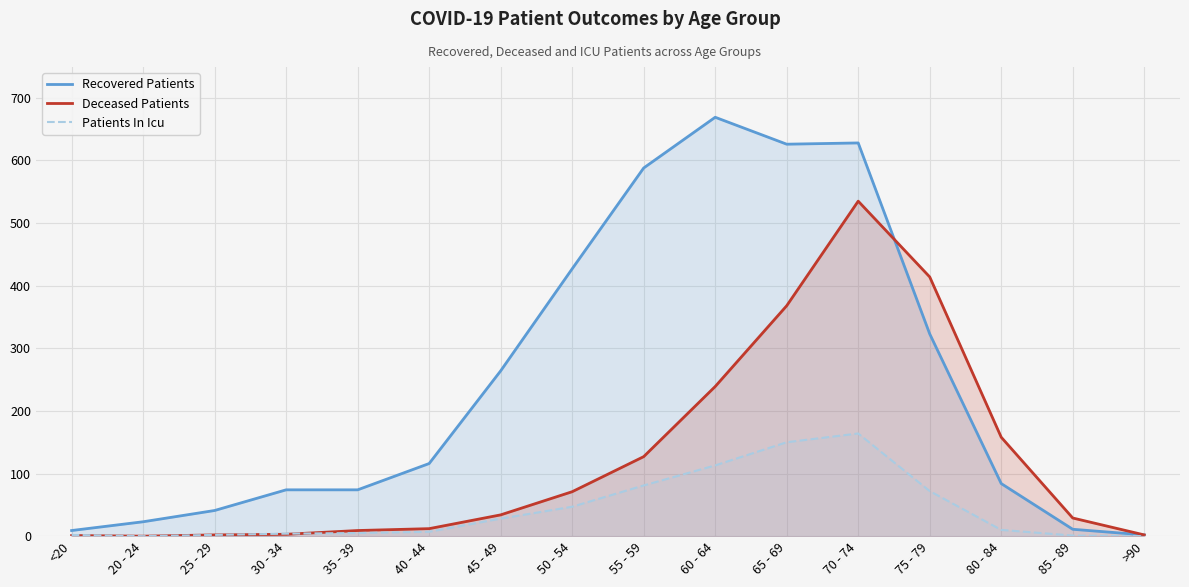

What is the difference between the maximum and minimum values in the Recovered Patients series?

667